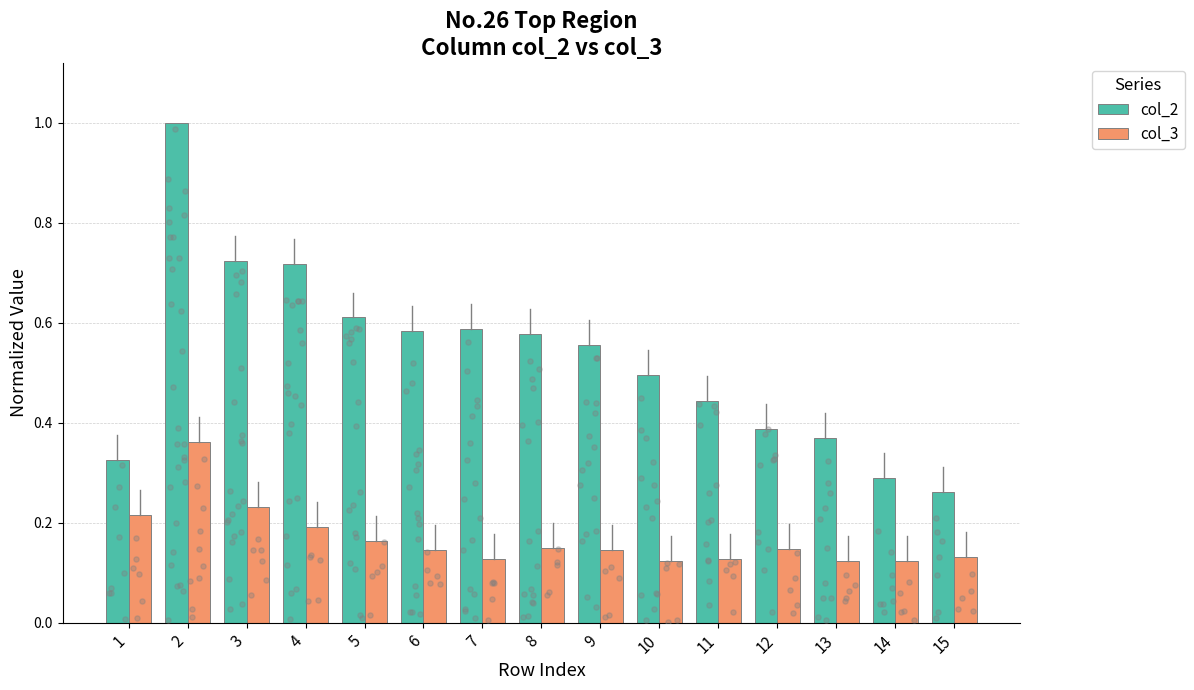

What is the total value across all series at 6?

0.7